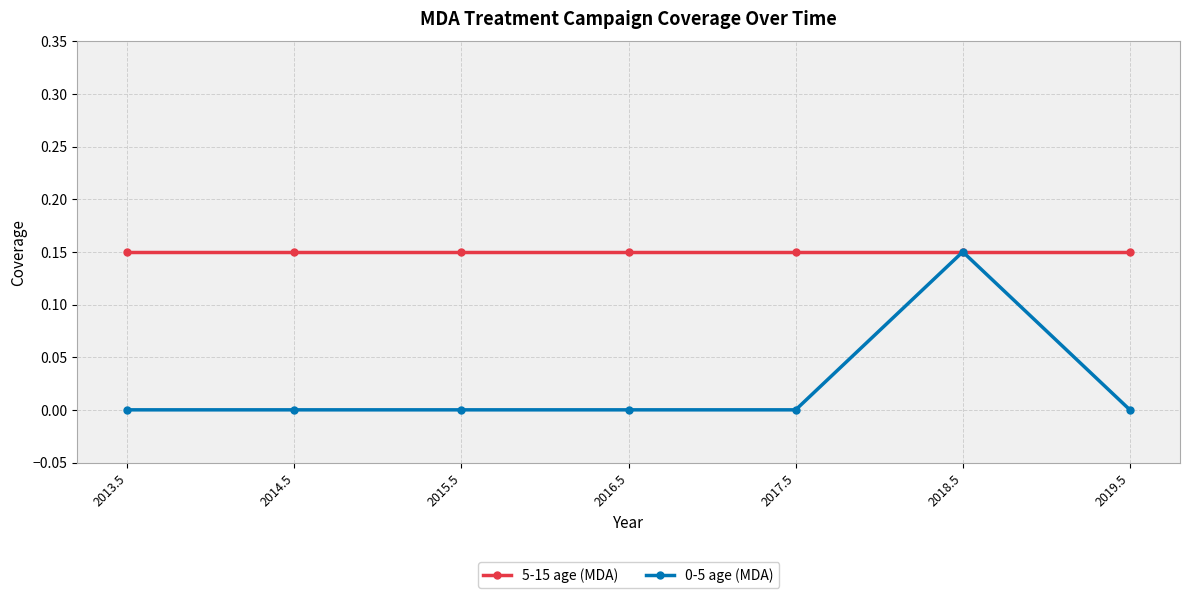

Which series has the widest spread of values?

0-5 age (MDA)